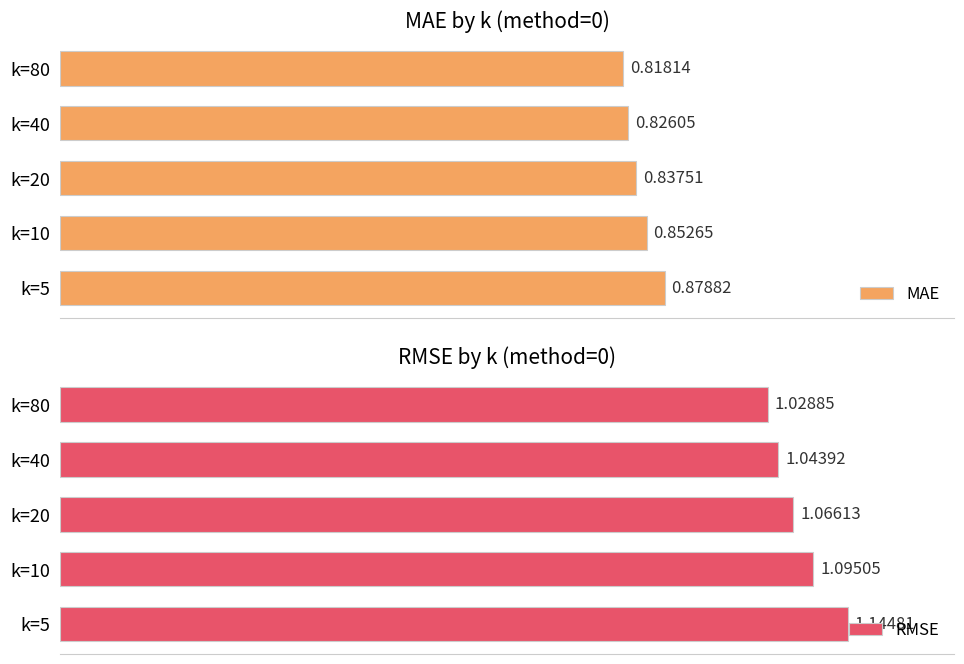

What are all the series names shown in the legend?

MAE, RMSE